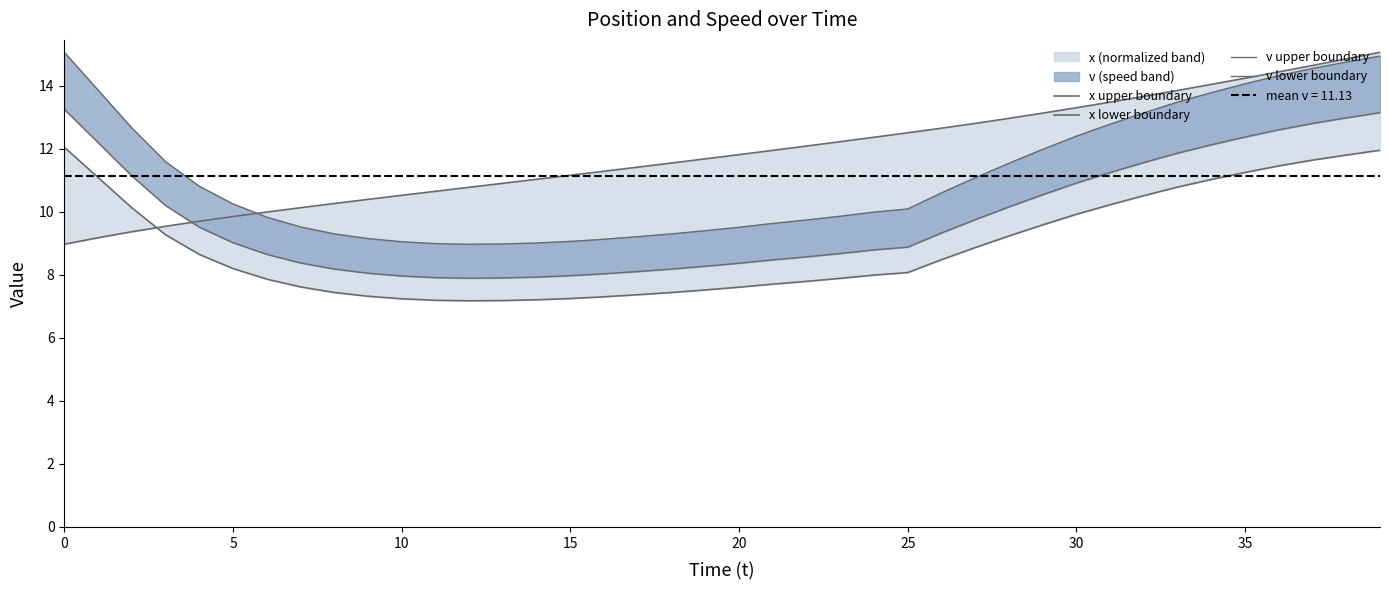

How many lines are shown in the chart?

4